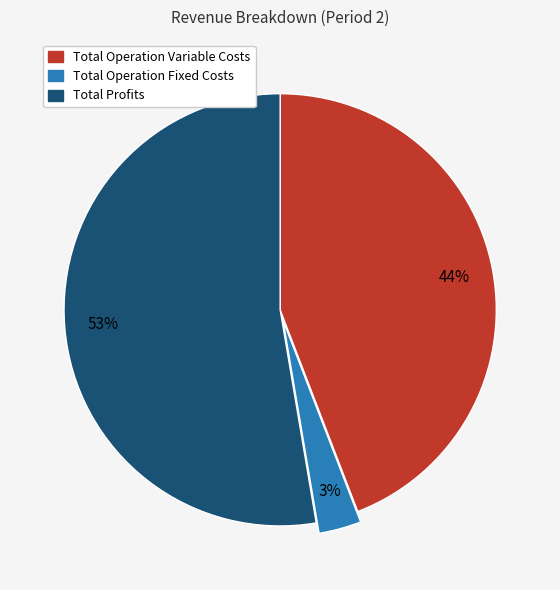

To the nearest percent, what is the average slice percentage?

33%